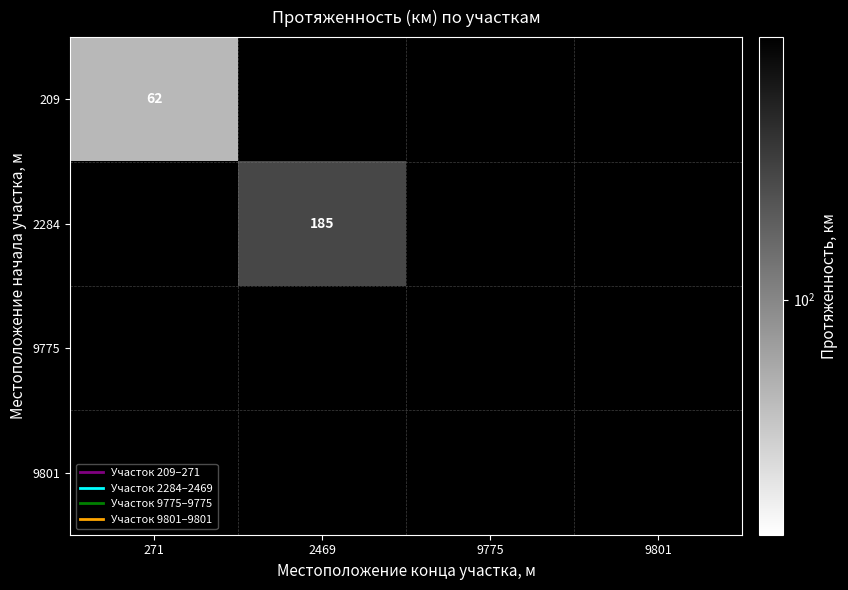

Which has a higher value, 9801 or 9775?

9775